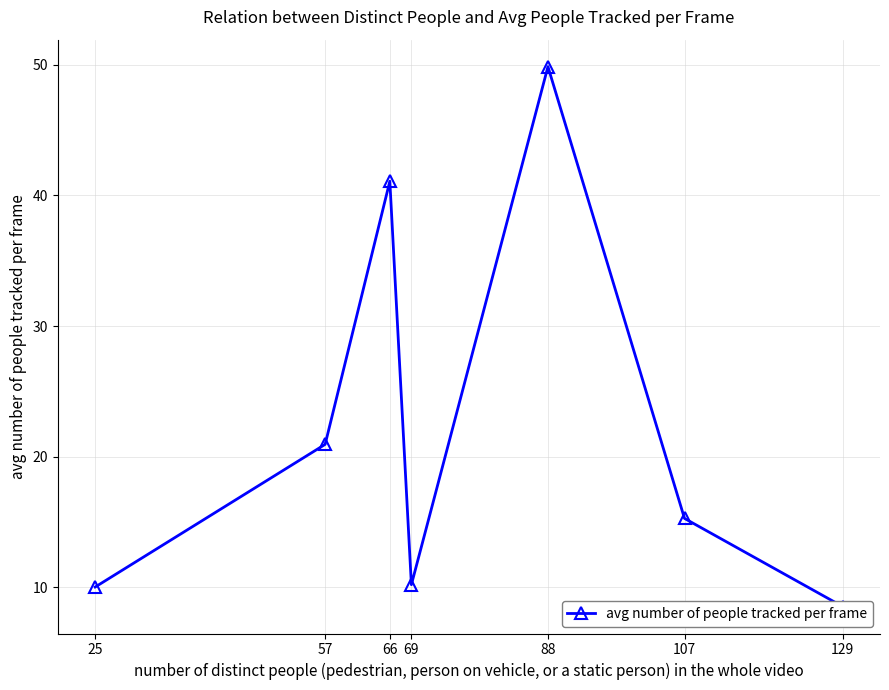

Count the number of values greater than 15.

4